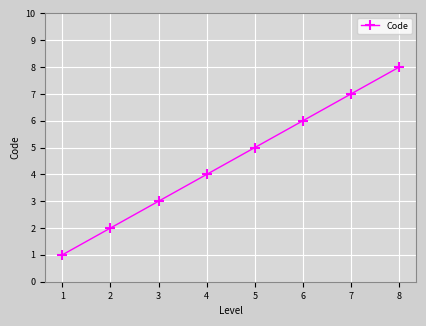

What is the value of the 2nd point from the left?

2